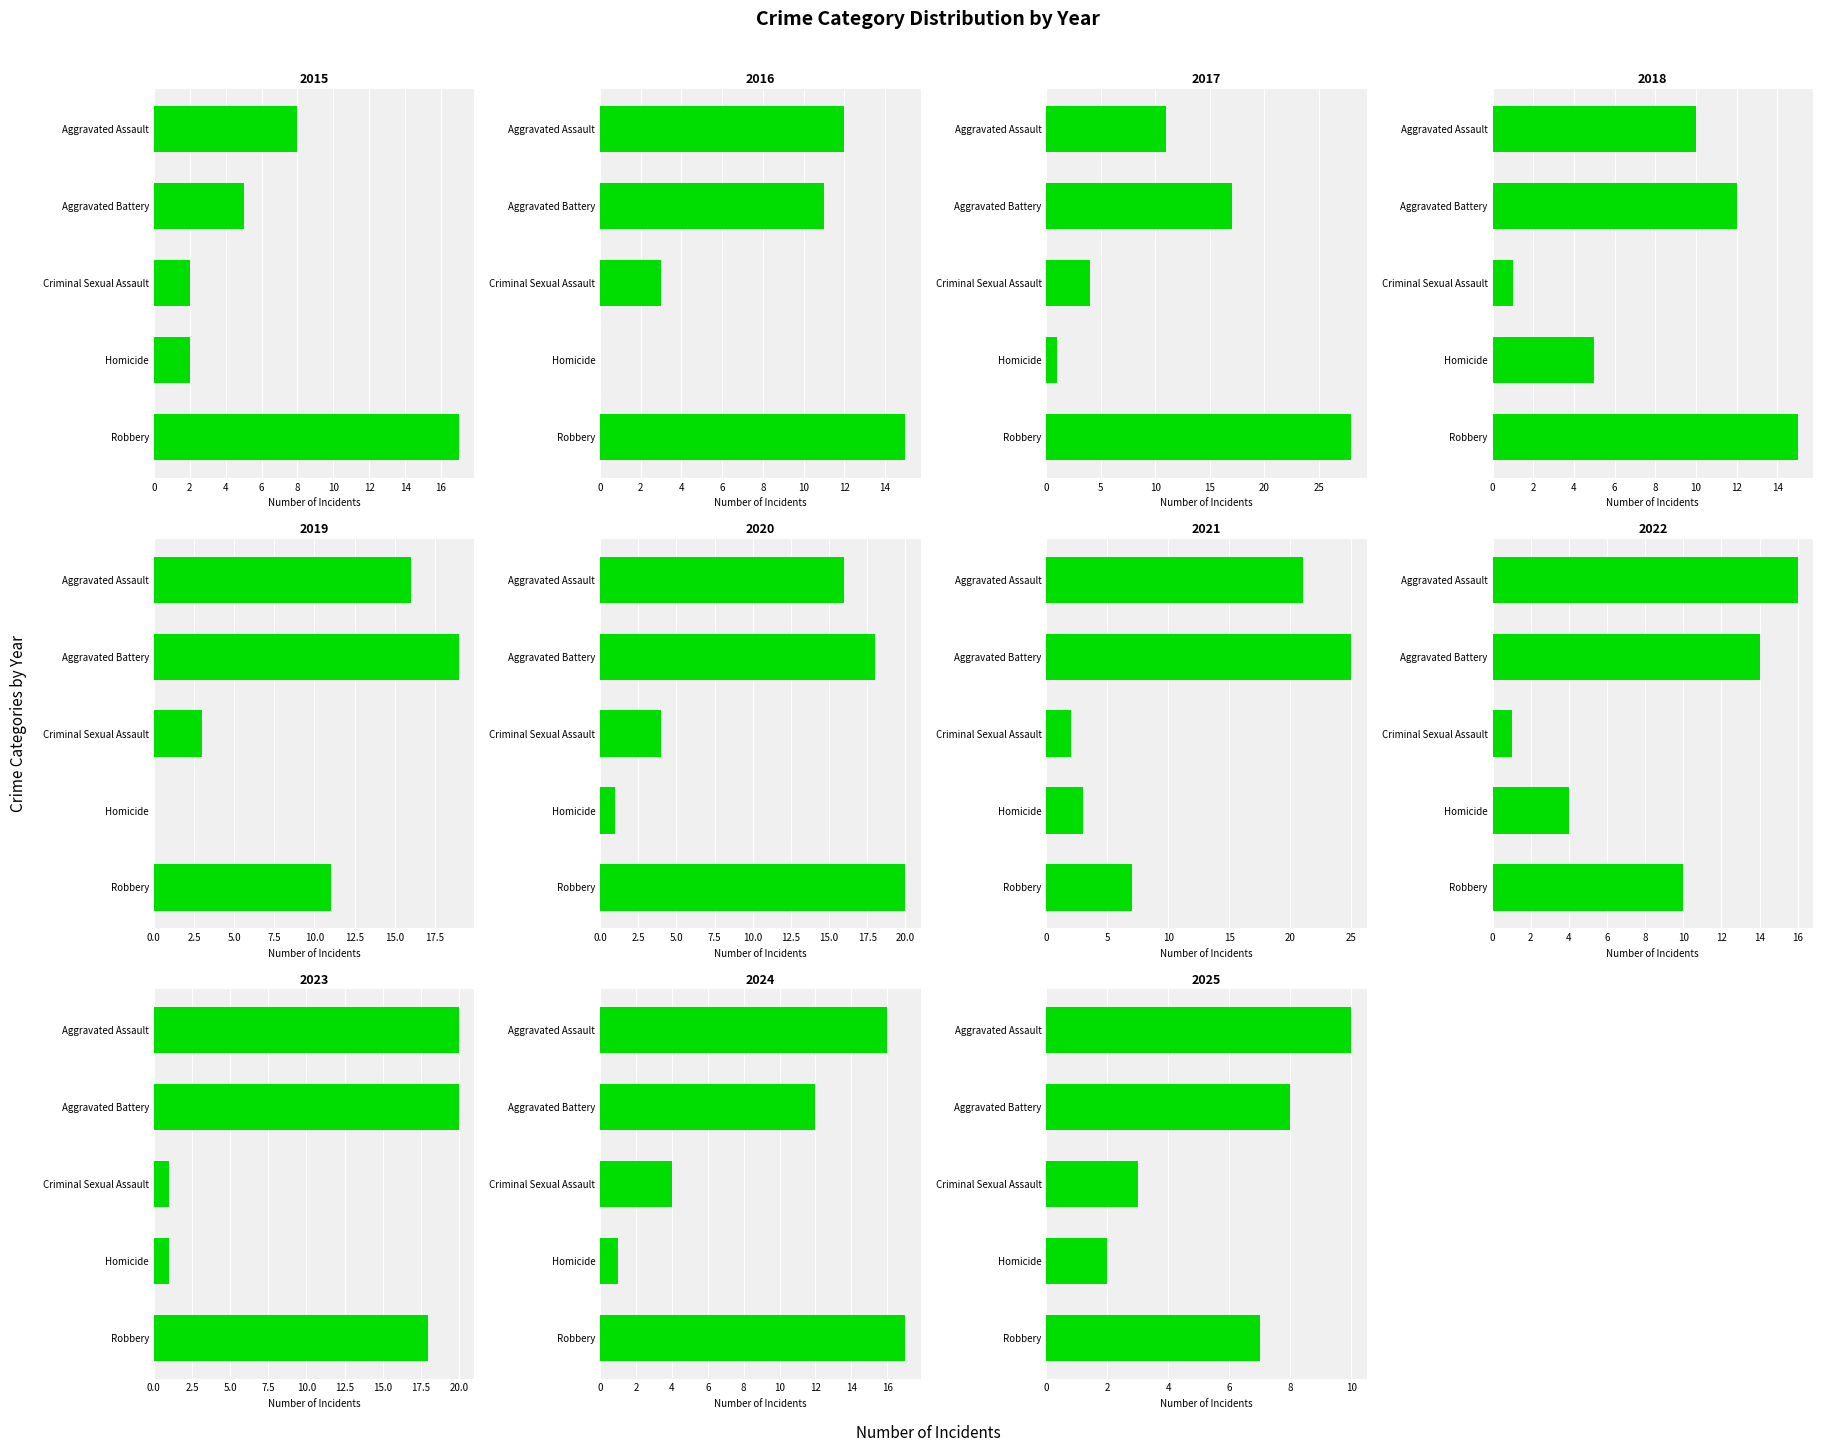

Reading left to right, transcribe all the data shown in this chart.

Aggravated Assault: 8	12	11	10	16	16	21	16	20	16	10
Aggravated Battery: 5	11	17	12	19	18	25	14	20	12	8
Criminal Sexual Assault: 2	3	4	1	3	4	2	1	1	4	3
Homicide: 2	0	1	5	0	1	3	4	1	1	2
Robbery: 17	15	28	15	11	20	7	10	18	17	7